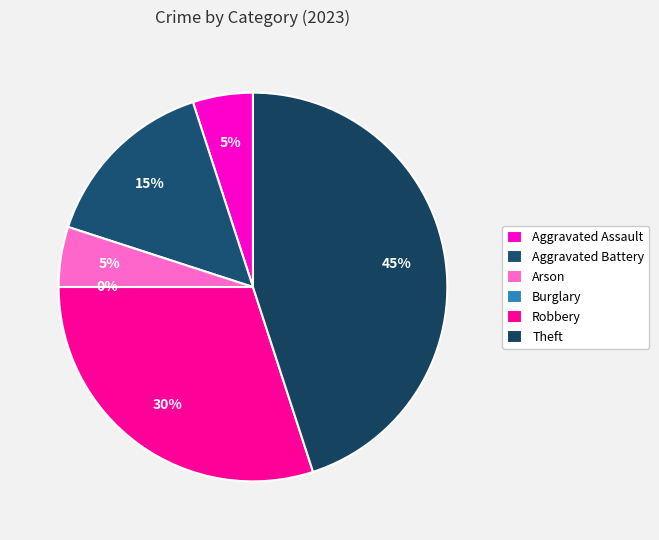

Count the number of slices in the pie.

6